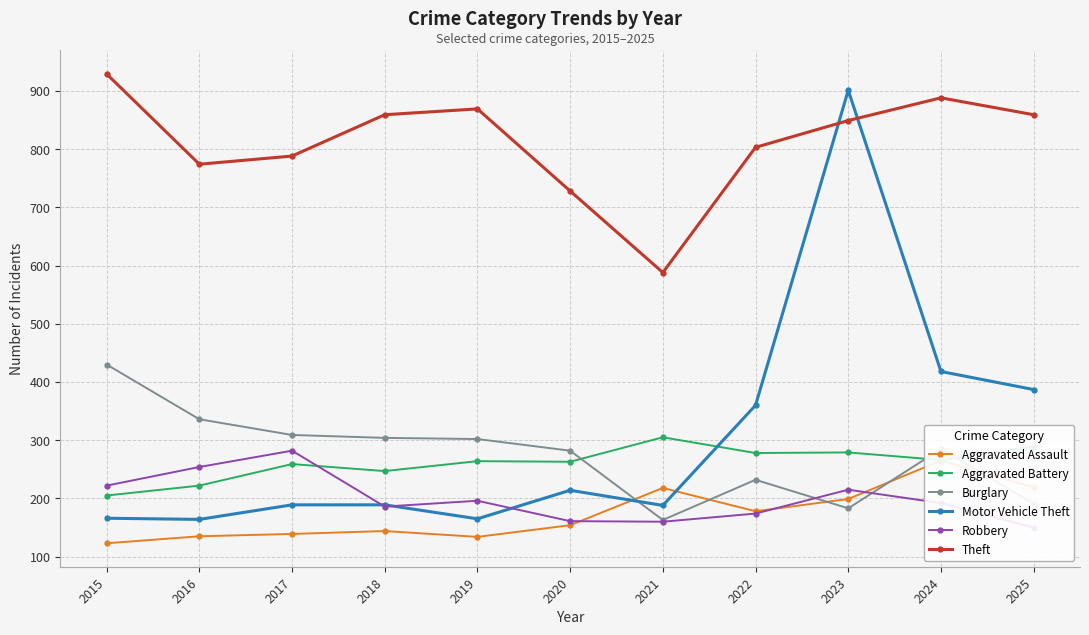

Is it true that Aggravated Assault equals 134 at 2019?

True